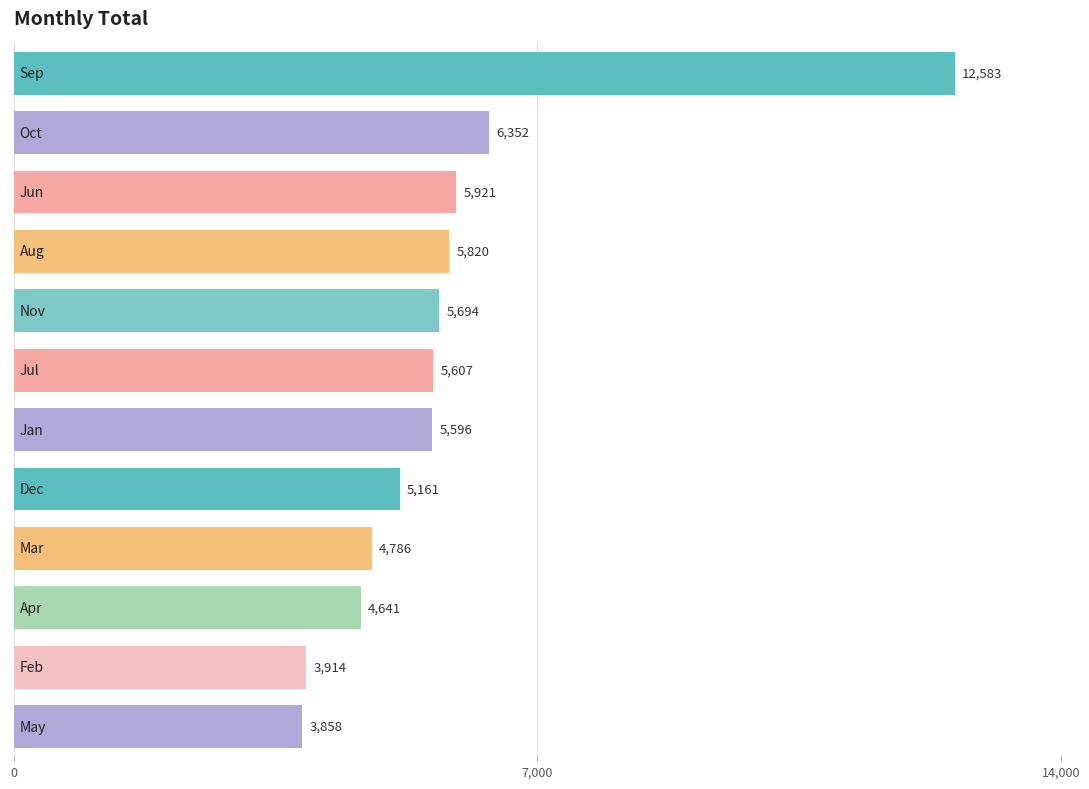

What is the value of the 1st bar from the top?

12583